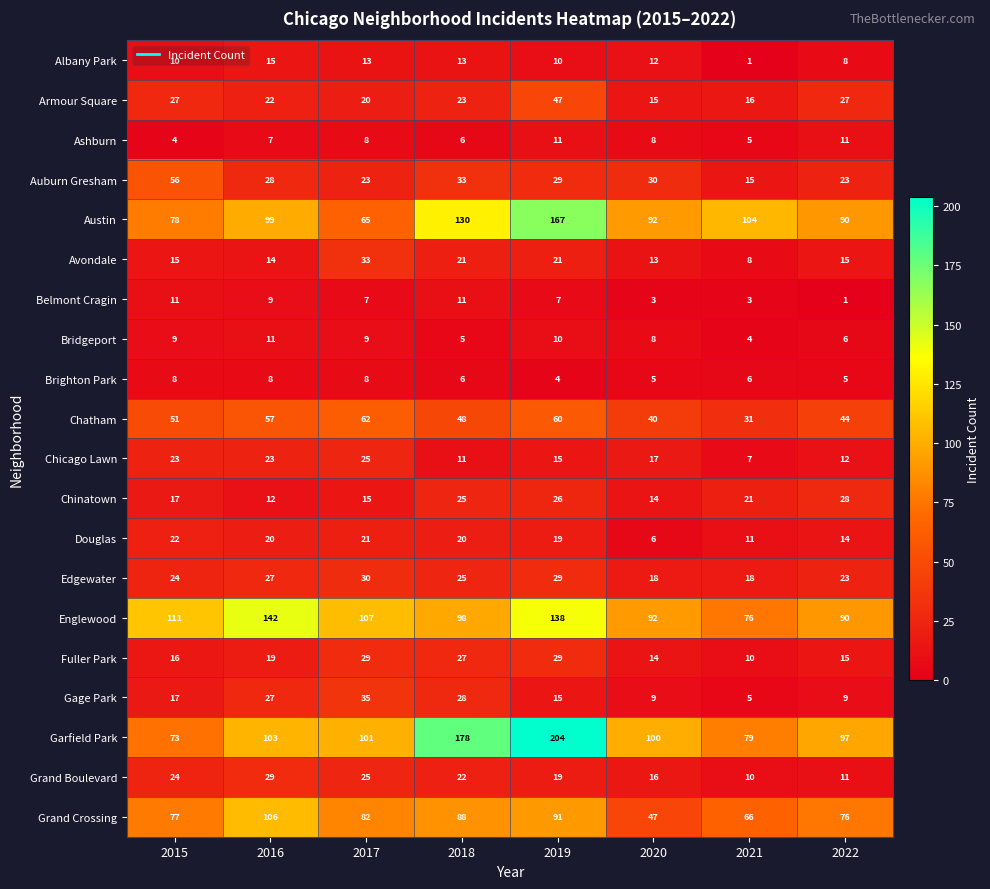

Which category has the highest value across all series?

2019